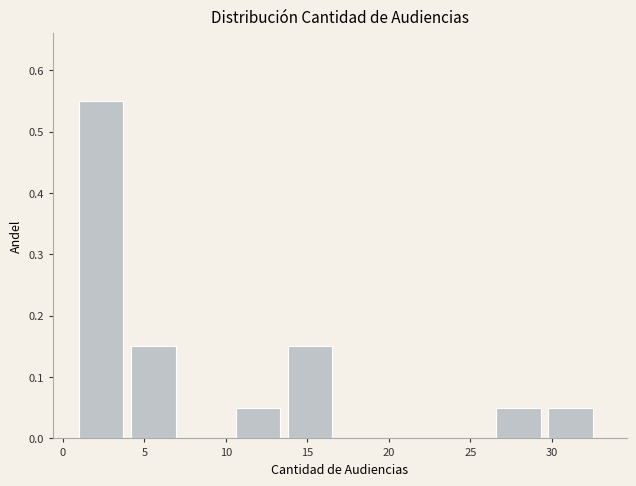

How tall is the bar that spans 10.6 to 13.8 on the x-axis? Neither the bar edges nor the heights are printed on the chart, so give them approximately, as read against the axes.

0.05